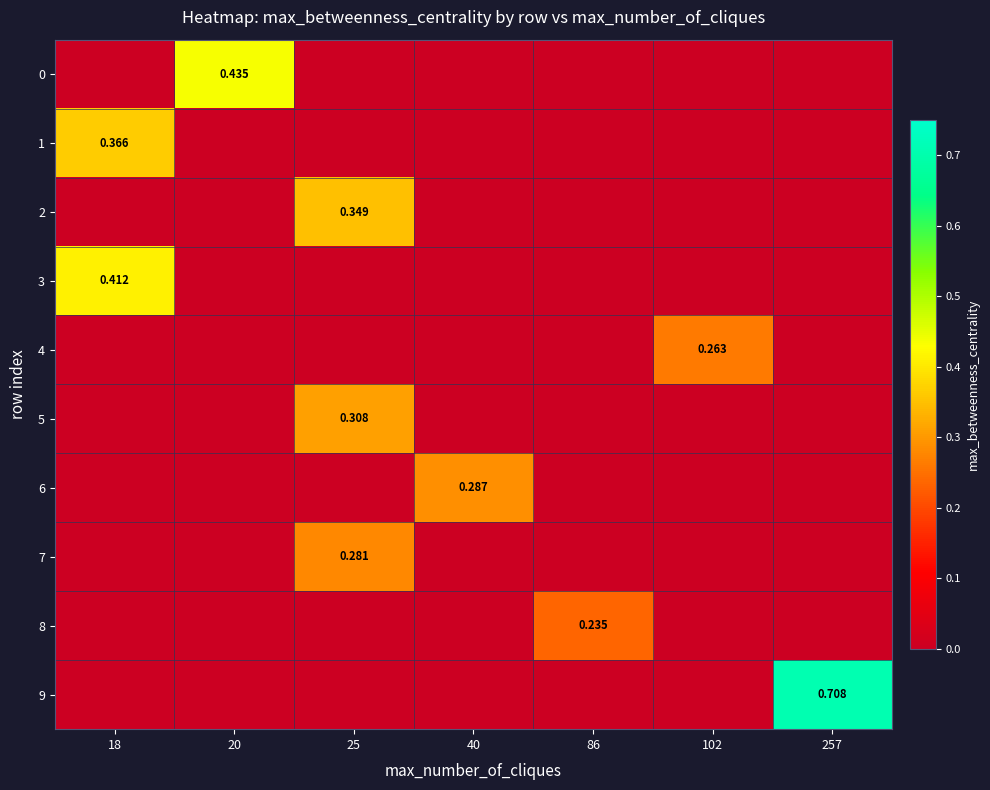

Which has a higher value, 40 or 257?

257